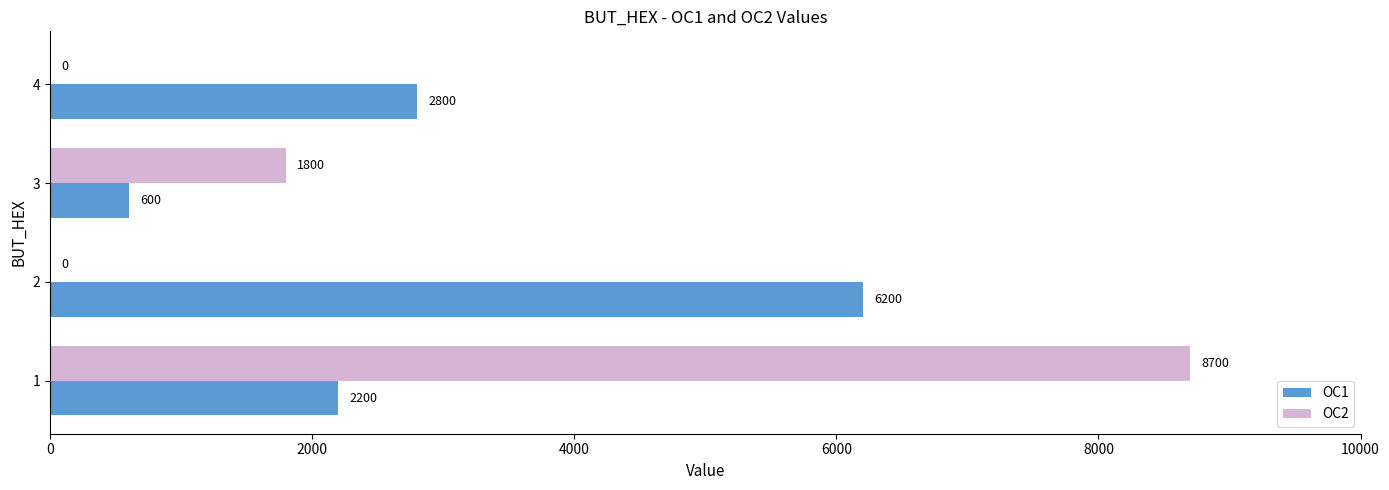

The OC2 series shows 2734 at 3. True or false?

False